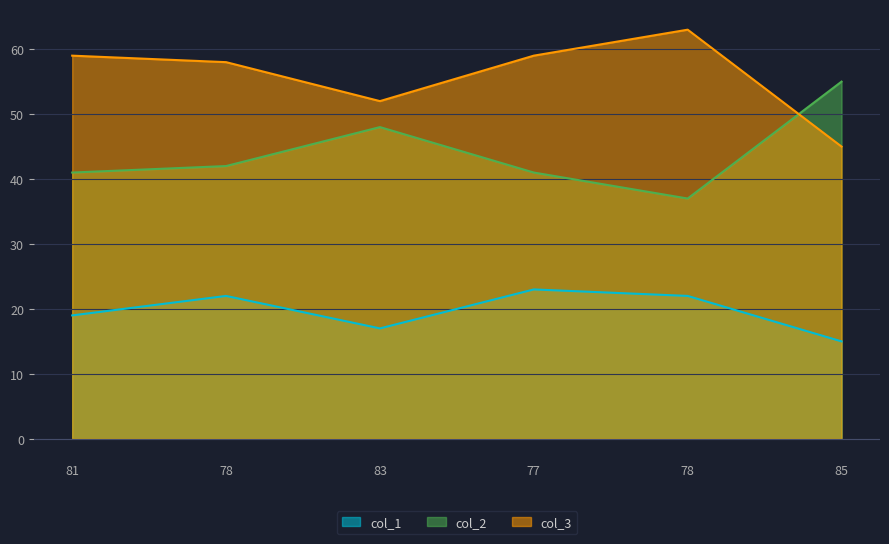

Does the chart display data point markers on the line(s)?

No